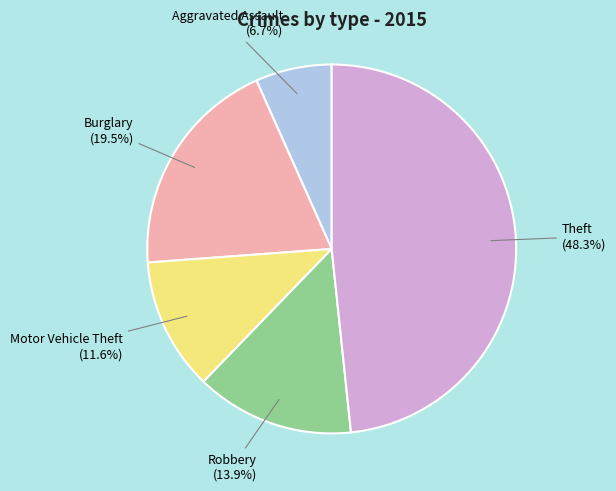

Is there any slice that represents more than half of the pie?

No